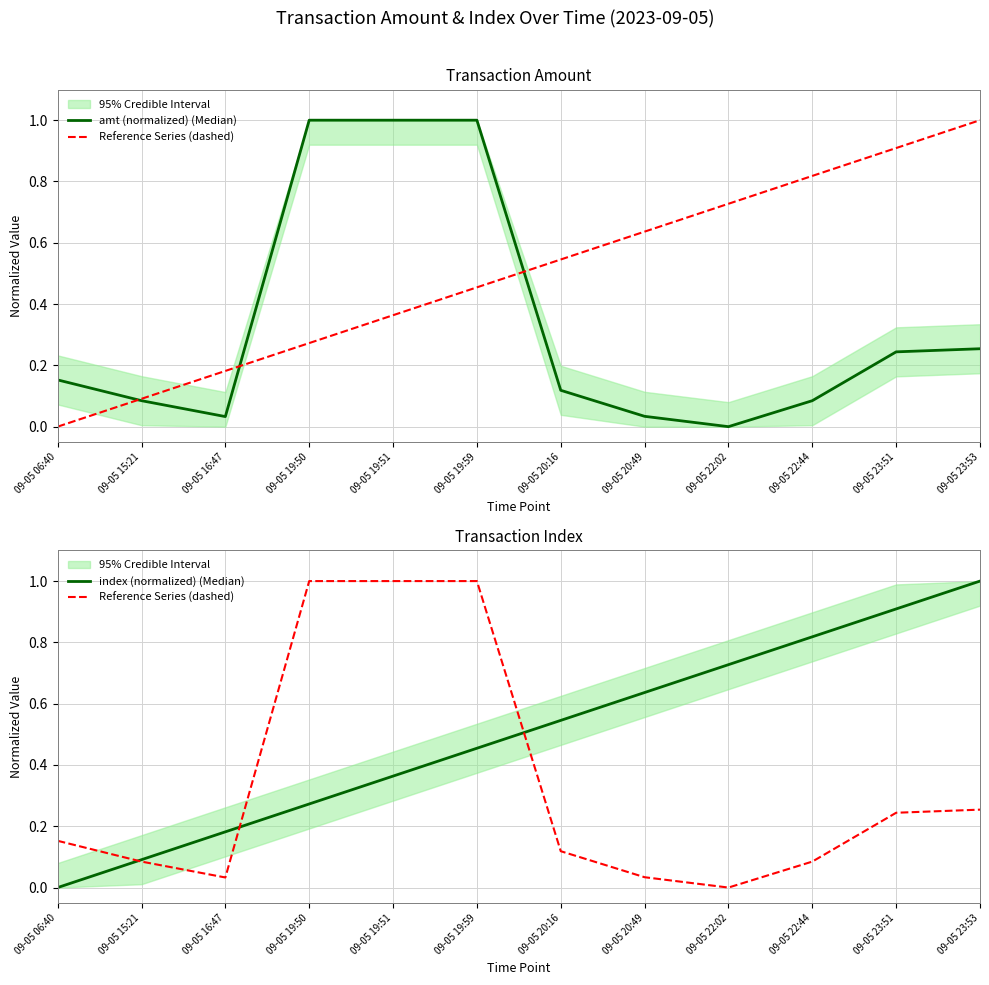

Which series has the largest range (max minus min)?

amt (normalized) (Median)